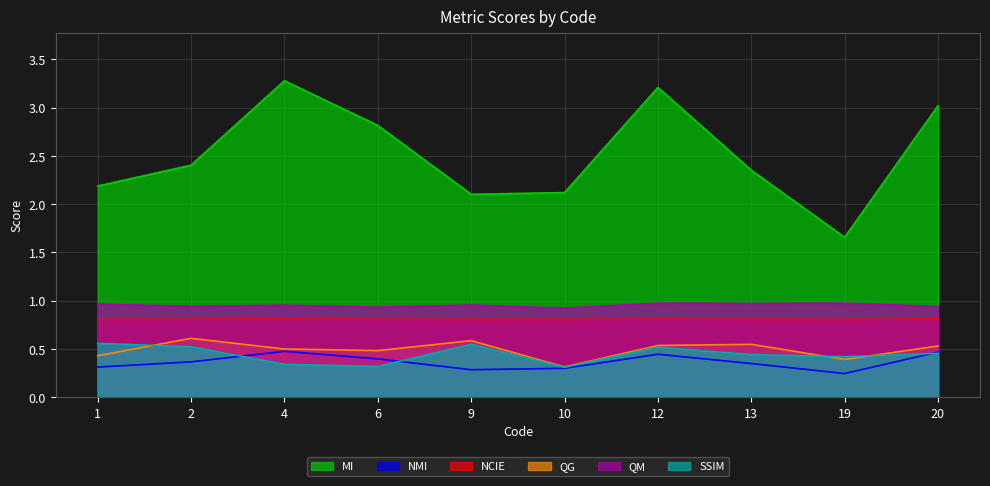

What is the average value of the NCIE series?

0.8